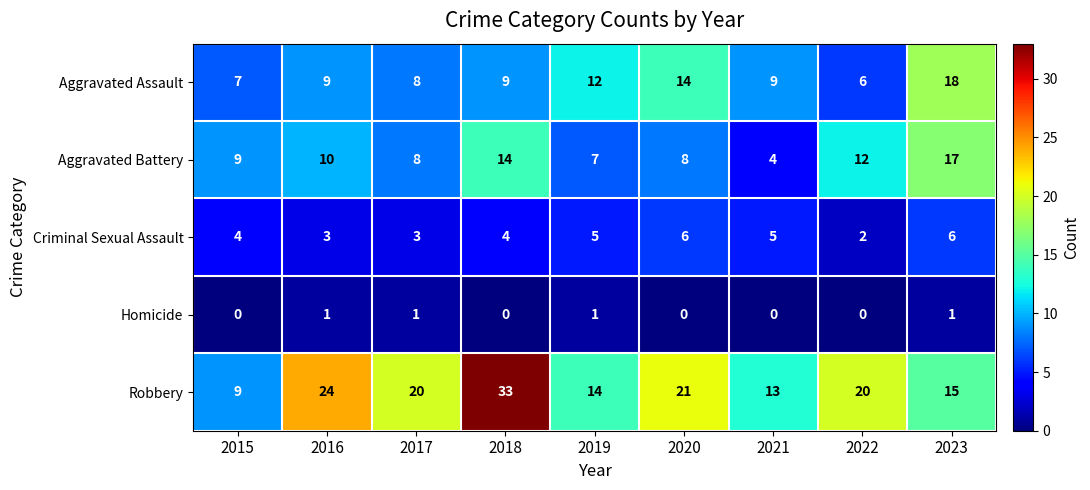

The Criminal Sexual Assault series shows 4 at 2015. True or false?

True